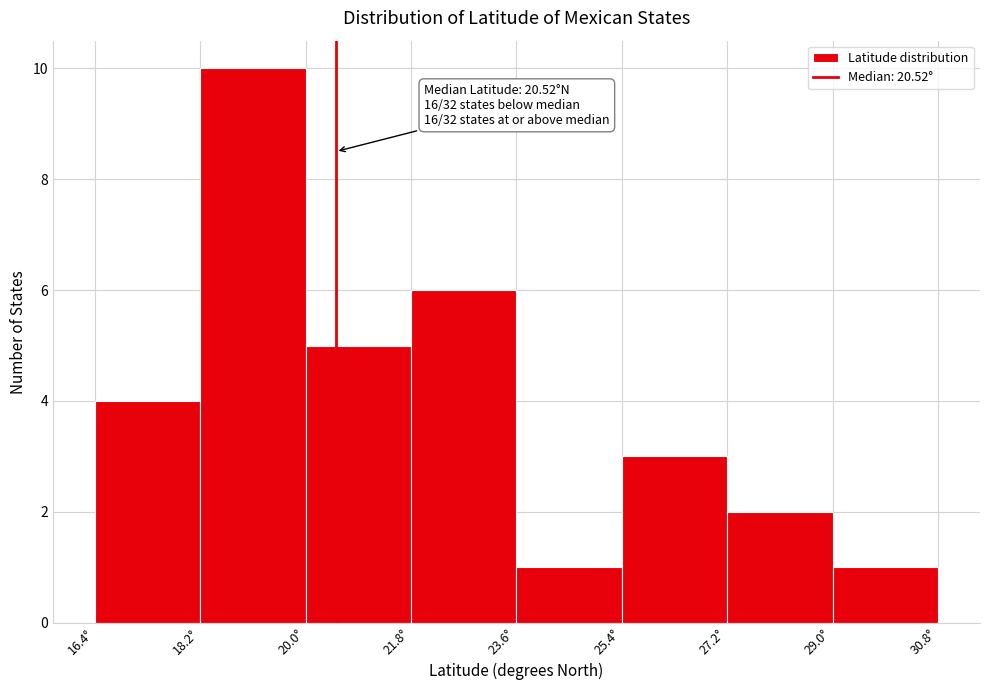

Which range on the x-axis has the tallest bar?

18.2 to 20.0